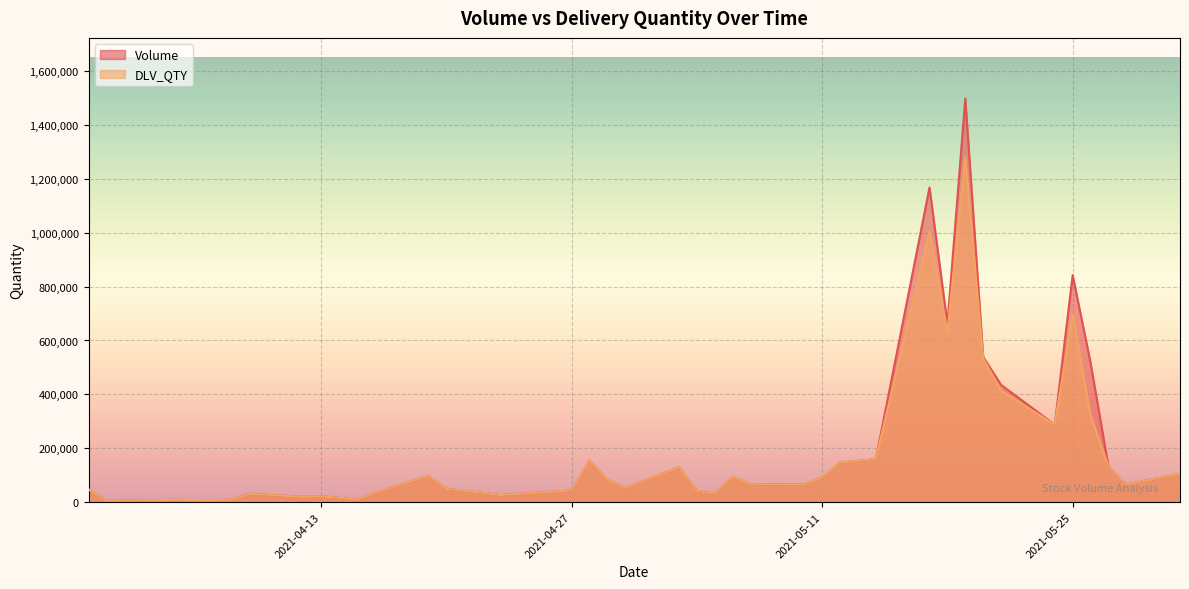

At which category does the chart reach its minimum across all series?

2021-04-01